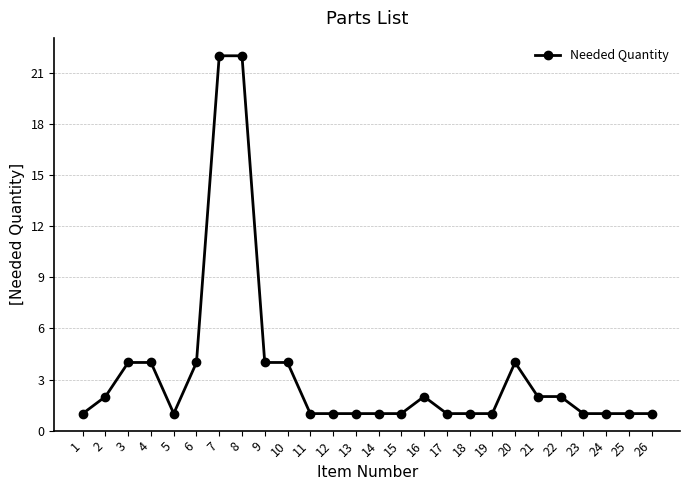

Where is the first local minimum?

5